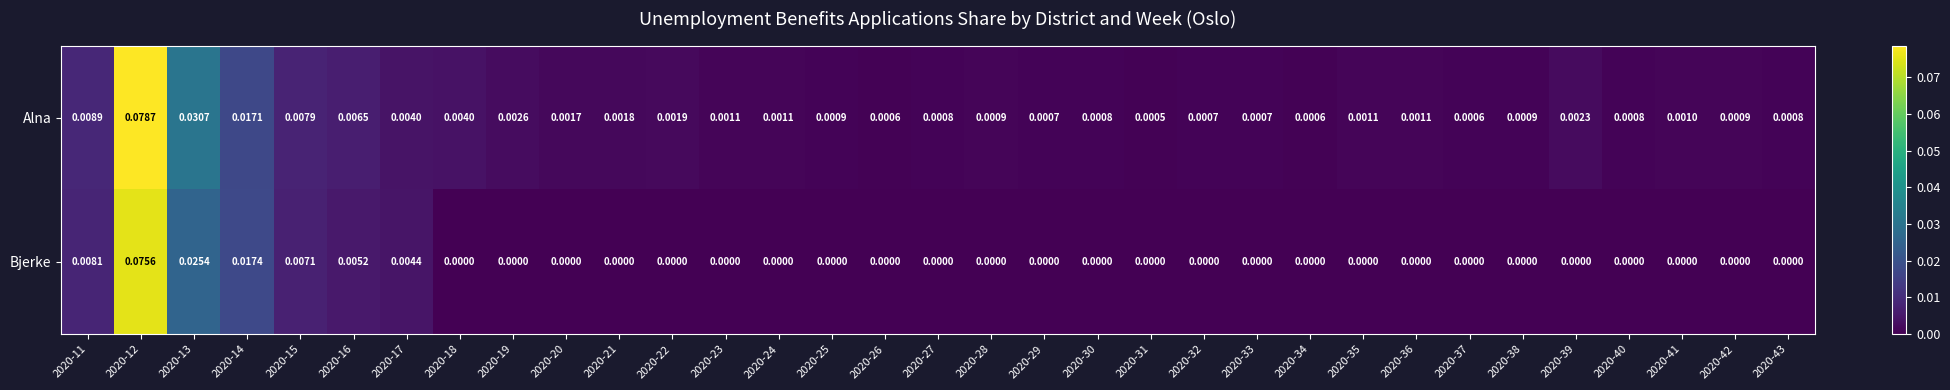

Which series changed the most between 2020-12 and 2020-27?

Alna